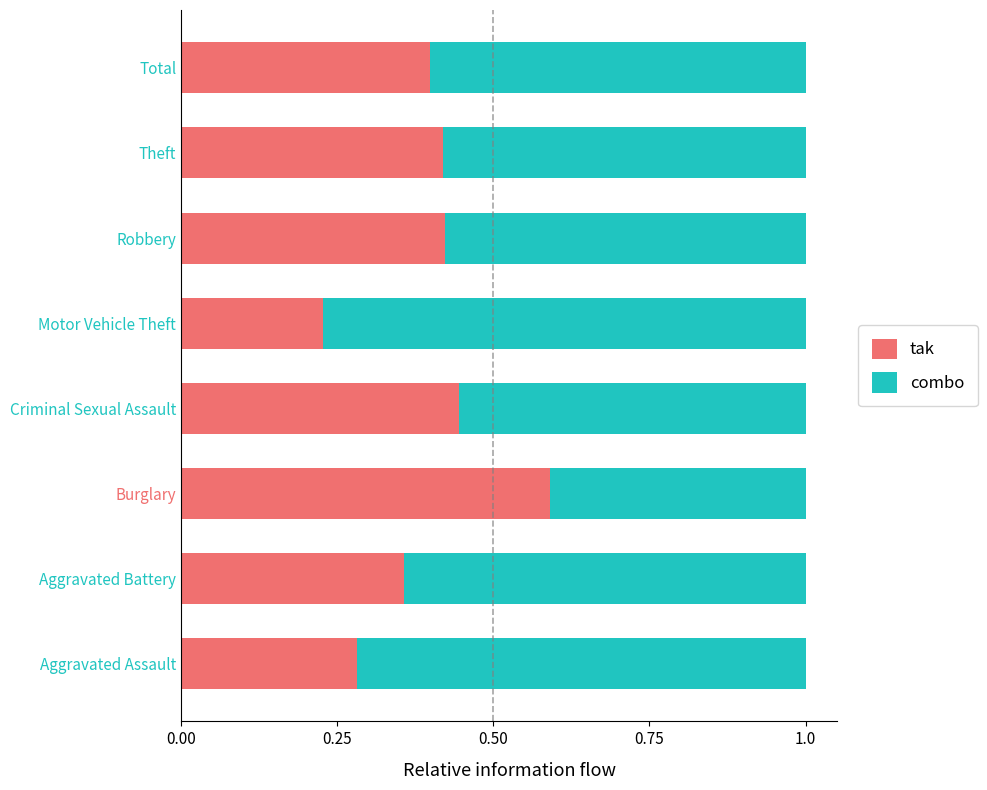

How many tak values are between 0 and 1?

8